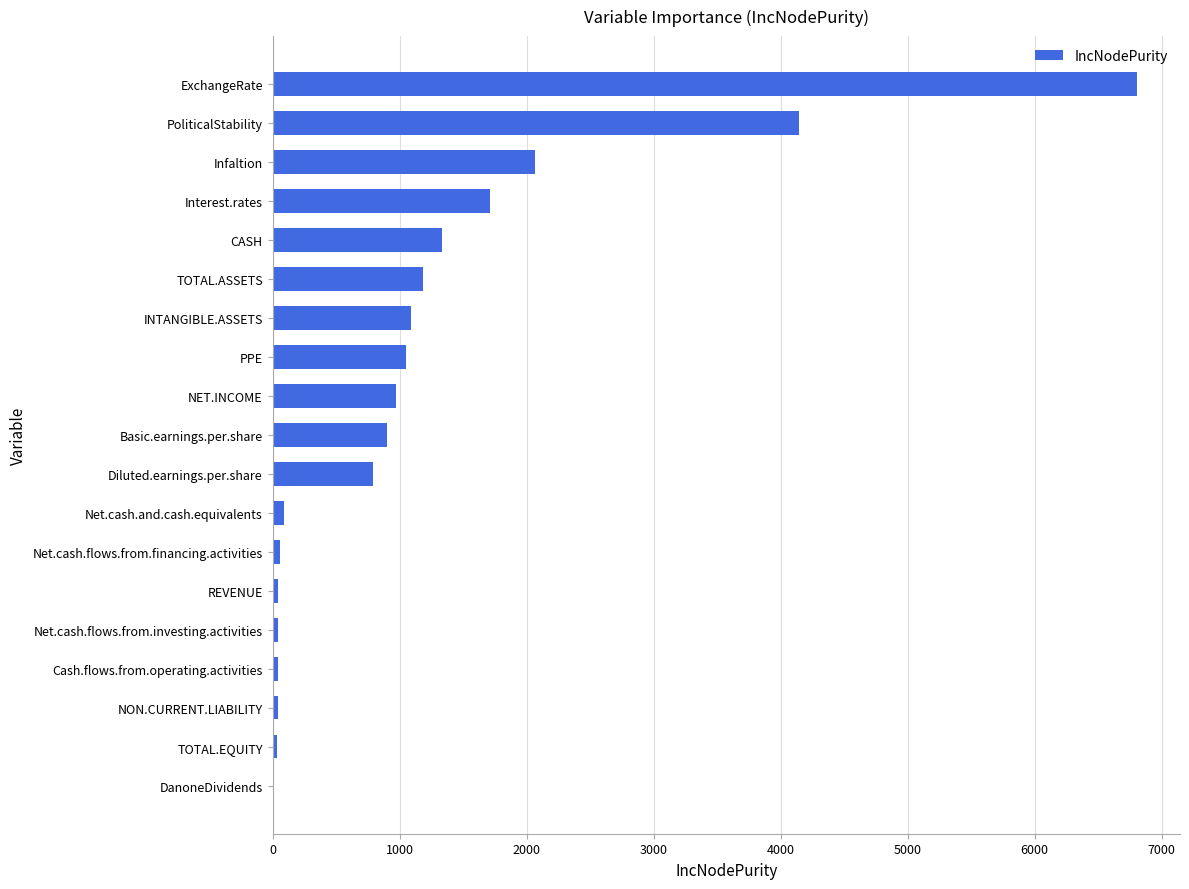

What is the sum of all values?

22414.9